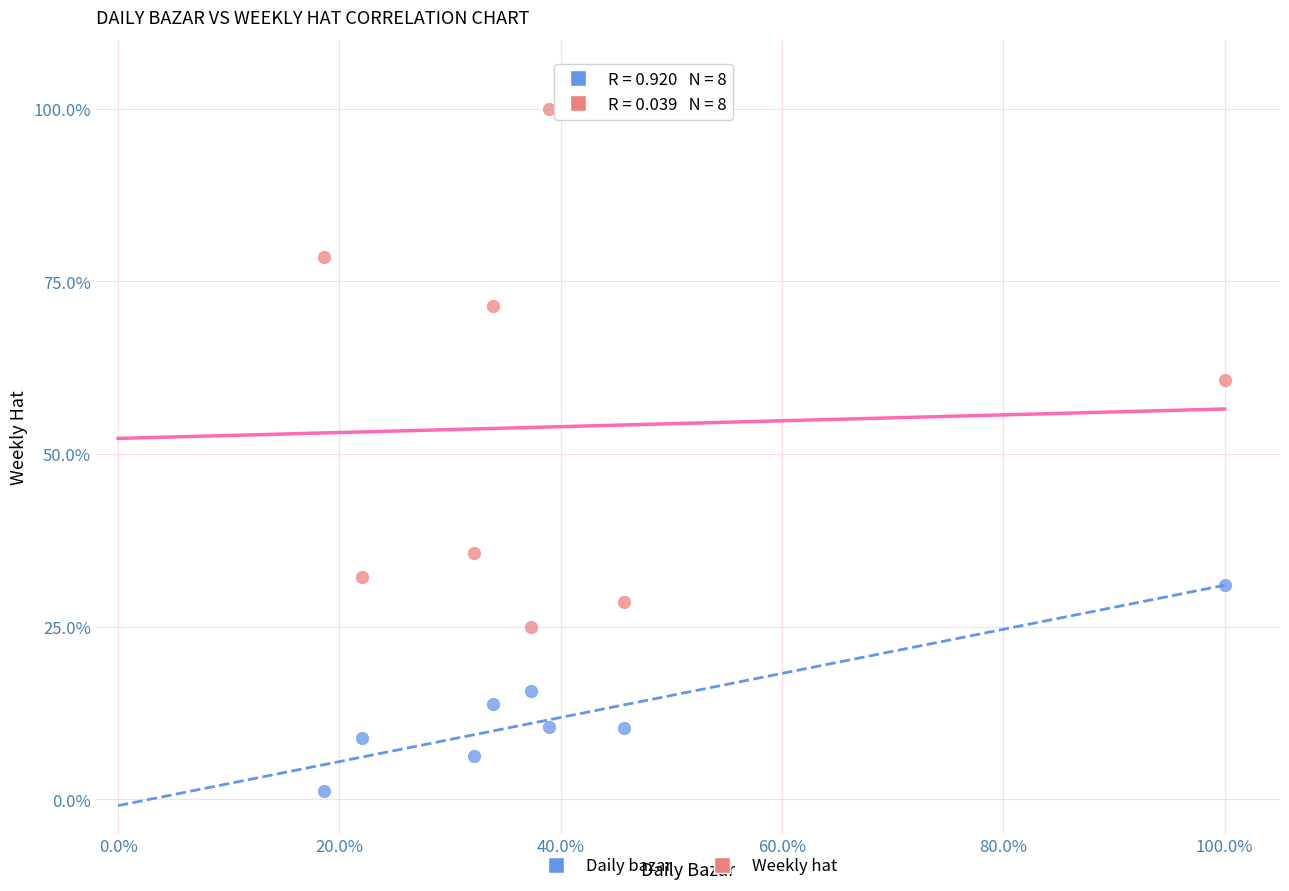

Which series has the widest spread of Y values?

Weekly hat